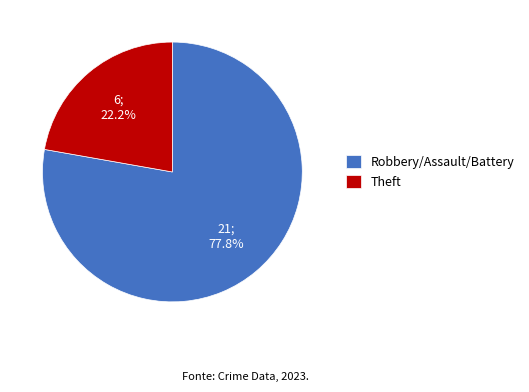

Rank the categories by value from lowest to highest.

Theft, Robbery/Assault/Battery